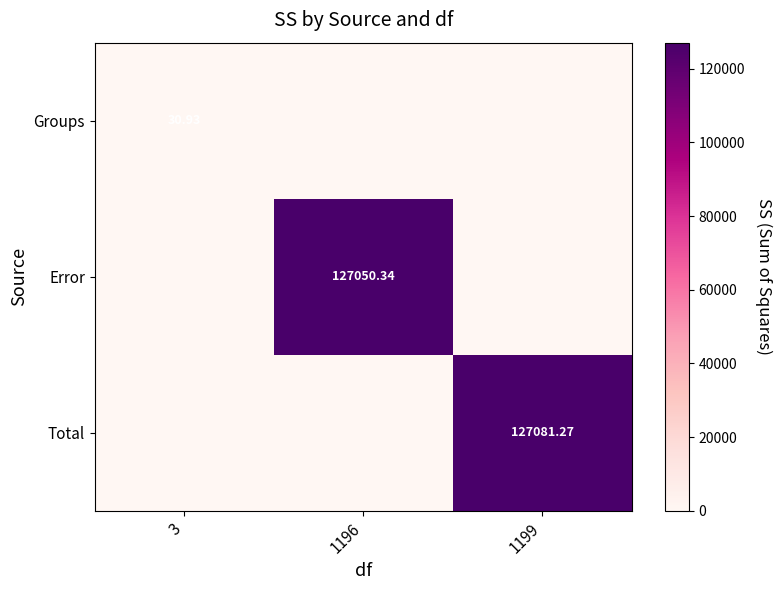

True or false: Groups has a value of 0.0 at 1196.

True